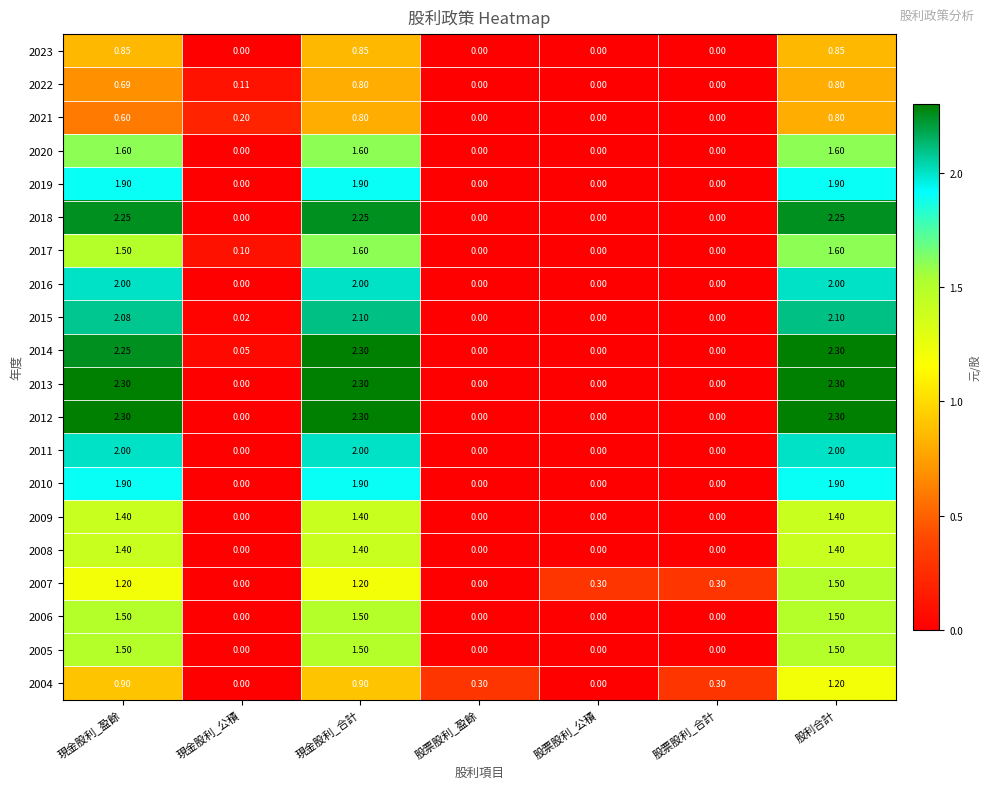

How many values in the 2021 series exceed 0?

4